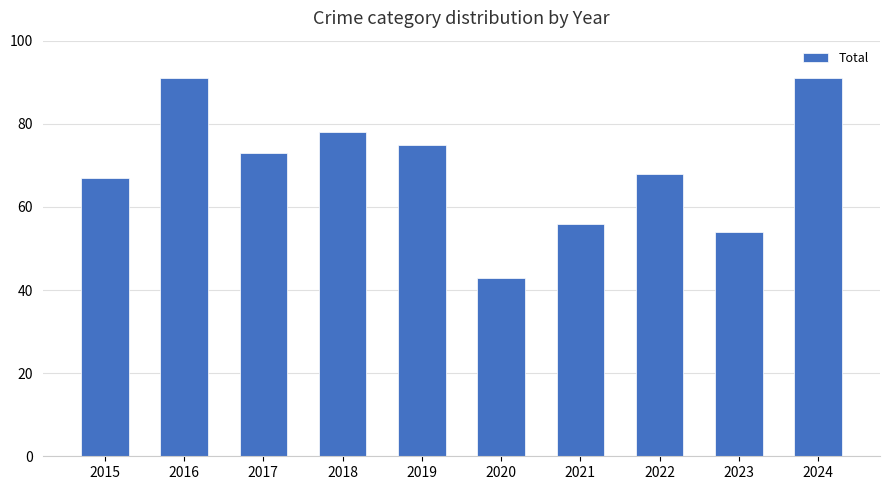

What is the ratio of the value at 2021 to the value at 2015?

0.8